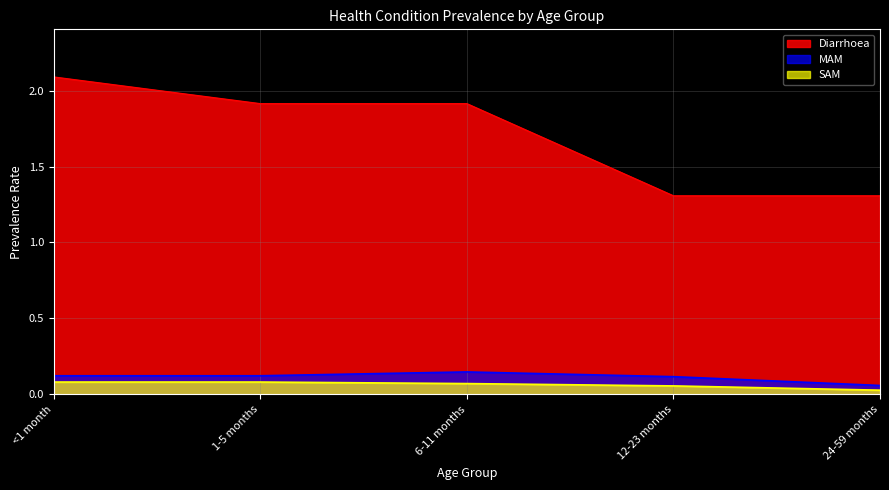

Reading left to right, transcribe all the data shown in this chart.

Diarrhoea: <1 month=2.1	1-5 months=1.9	6-11 months=1.9	12-23 months=1.3	24-59 months=1.3
MAM: <1 month=0.1	1-5 months=0.1	6-11 months=0.1	12-23 months=0.1	24-59 months=0.1
SAM: <1 month=0.1	1-5 months=0.1	6-11 months=0.1	12-23 months=0.1	24-59 months=0.0